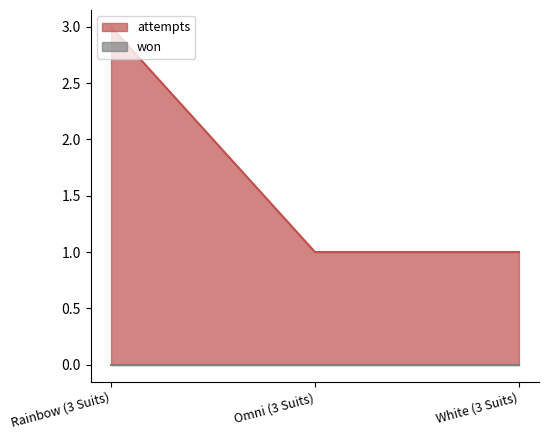

Is it true that the value at Omni (3 Suits) is 1?

True